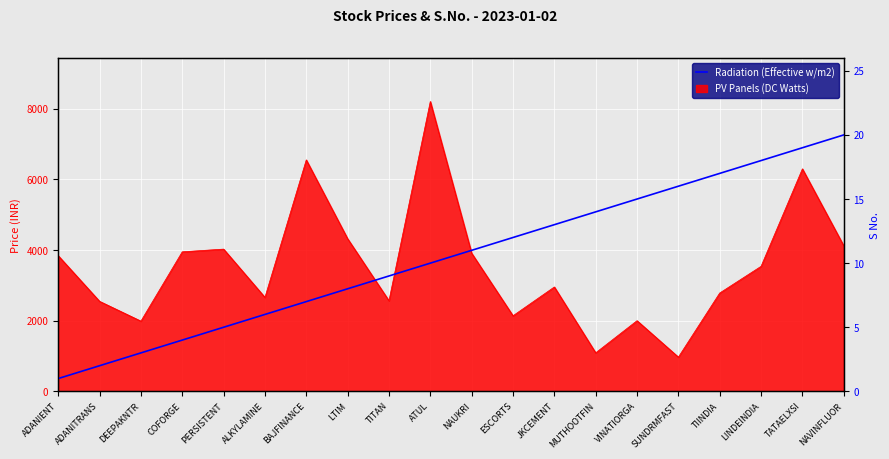

What value does the data have at BAJFINANCE, to the nearest 10?

10